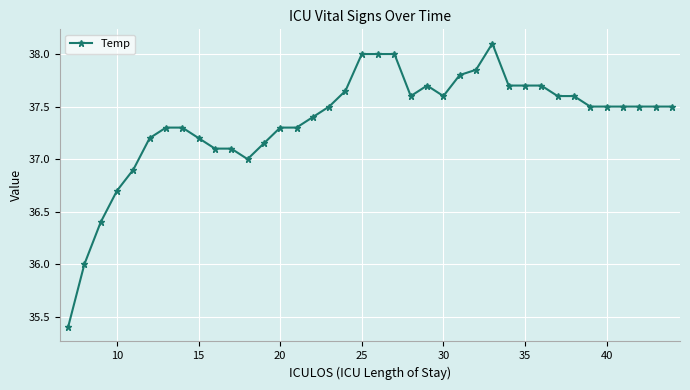

True or false: there are more than 0 points higher than both neighbors.

True